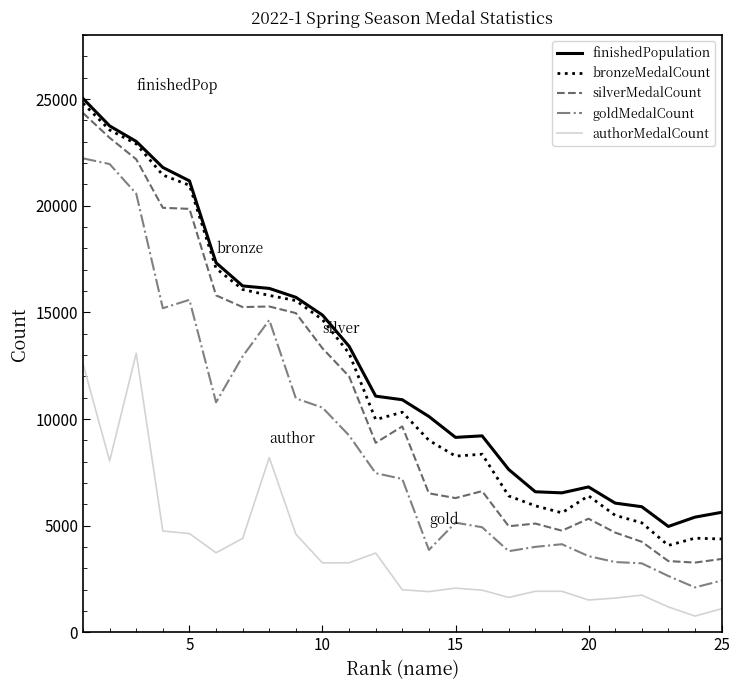

What is the greatest value displayed?

25028